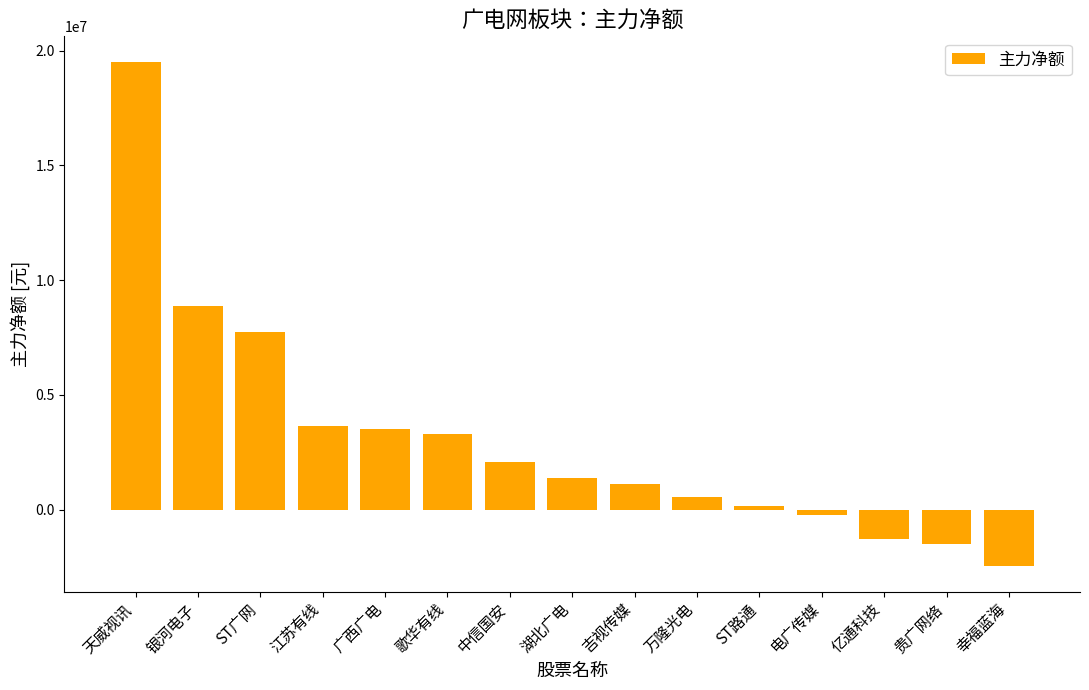

Is it true that the value at 天威视讯 is 4572515?

False